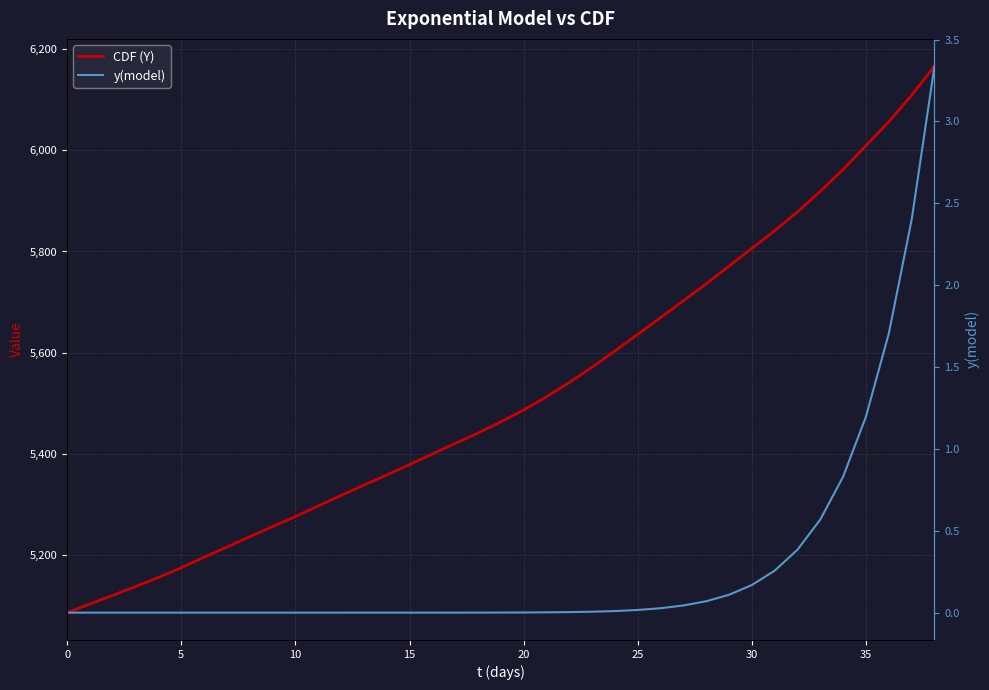

What is the label of the 21st point from the right?

18